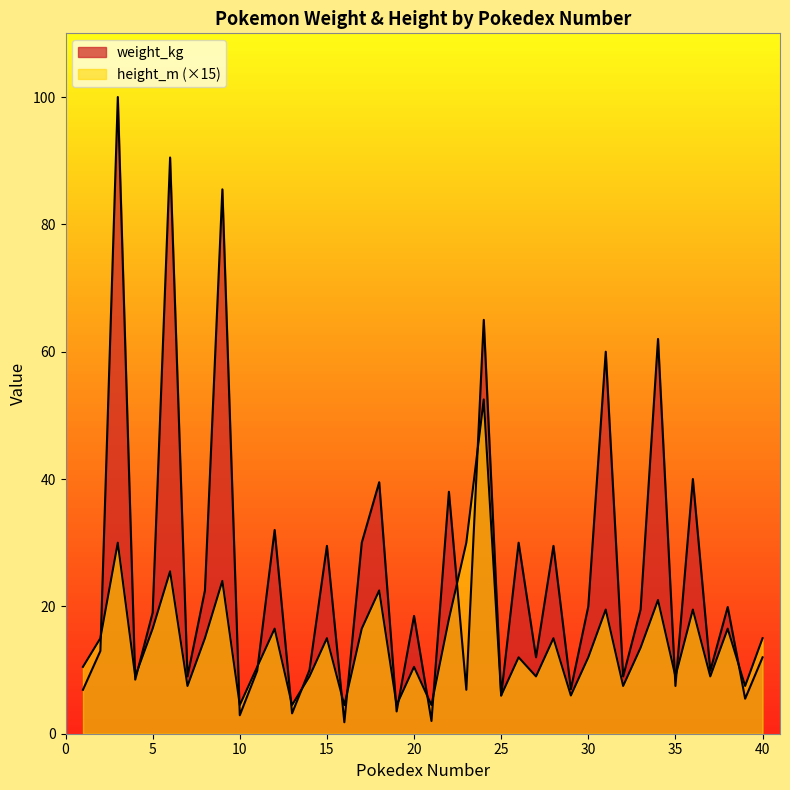

Reading left to right, list all the values displayed in this chart.

weight_kg: 6.9	13.0	100.0	8.5	19.0	90.5	9.0	22.5	85.5	2.9	9.9	32.0	3.2	10.0	29.5	1.8	30.0	39.5	3.5	18.5	2.0	38.0	6.9	65.0	6.0	30.0	12.0	29.5	7.0	20.0	60.0	9.0	19.5	62.0	7.5	40.0	9.9	19.9	5.5	12.0
height_m: 10.5	15.0	30.0	9.0	16.5	25.5	7.5	15.0	24.0	4.5	10.5	16.5	4.5	9.0	15.0	4.5	16.5	22.5	4.5	10.5	4.5	18.0	30.0	52.5	6.0	12.0	9.0	15.0	6.0	12.0	19.5	7.5	13.5	21.0	9.0	19.5	9.0	16.5	7.5	15.0